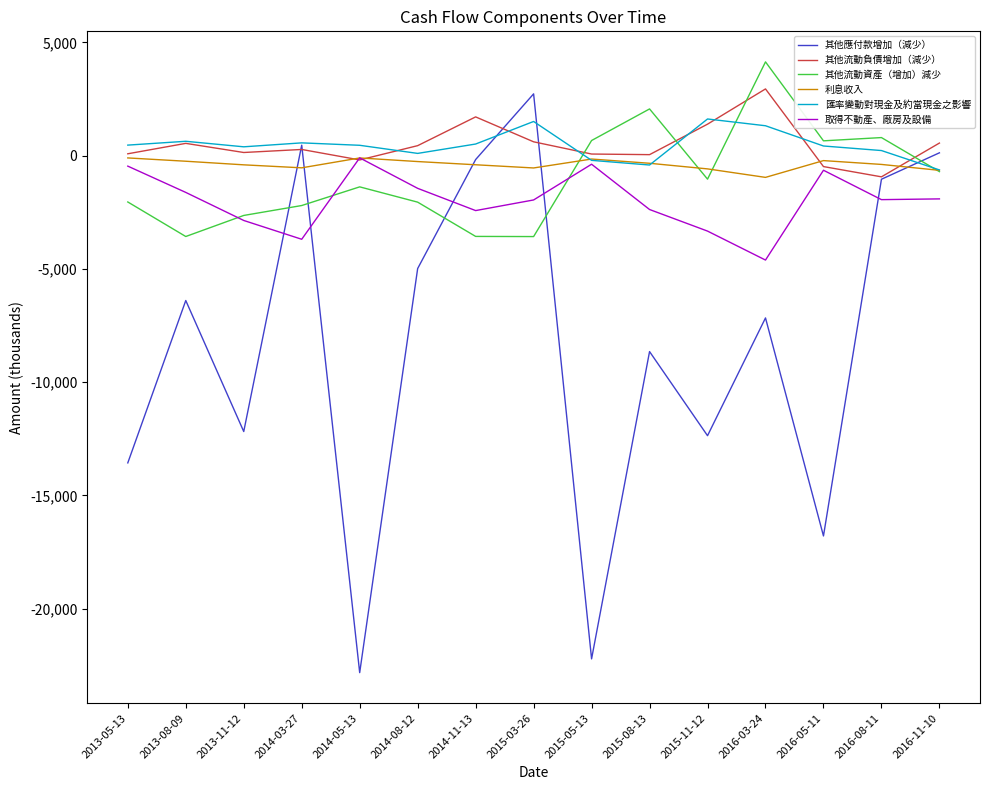

What position from the right is 2015-05-13?

7